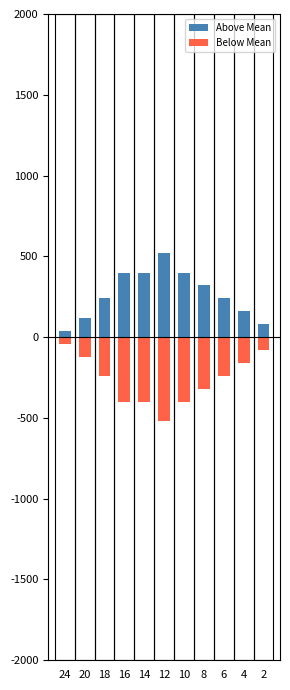

Reading left to right, transcribe all the data shown in this chart.

Above Mean: 24=40	20=120	18=240	16=400	14=400	12=520	10=400	8=320	6=240	4=160	2=80
Below Mean: 24=-40	20=-120	18=-240	16=-400	14=-400	12=-520	10=-400	8=-320	6=-240	4=-160	2=-80